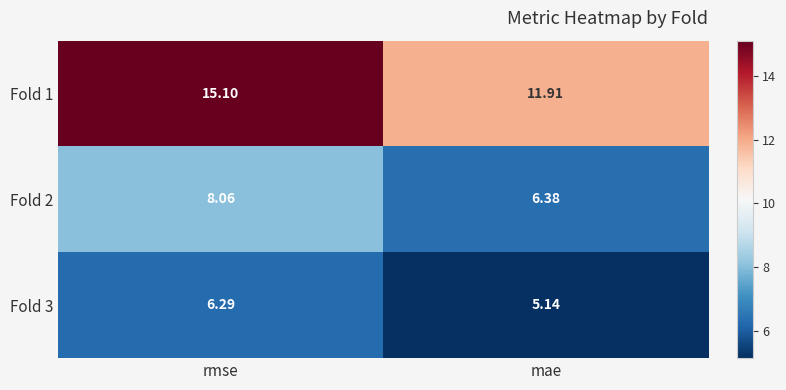

At how many categories does at least one series exceed 7?

2